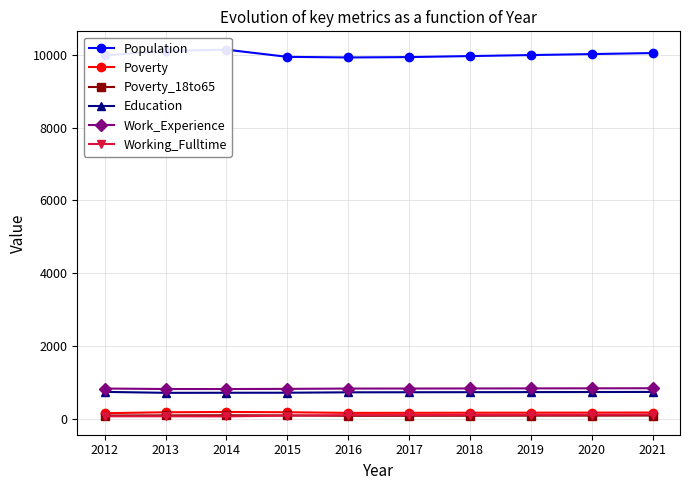

What is the difference between the Education values at 2016 and 2021?

11